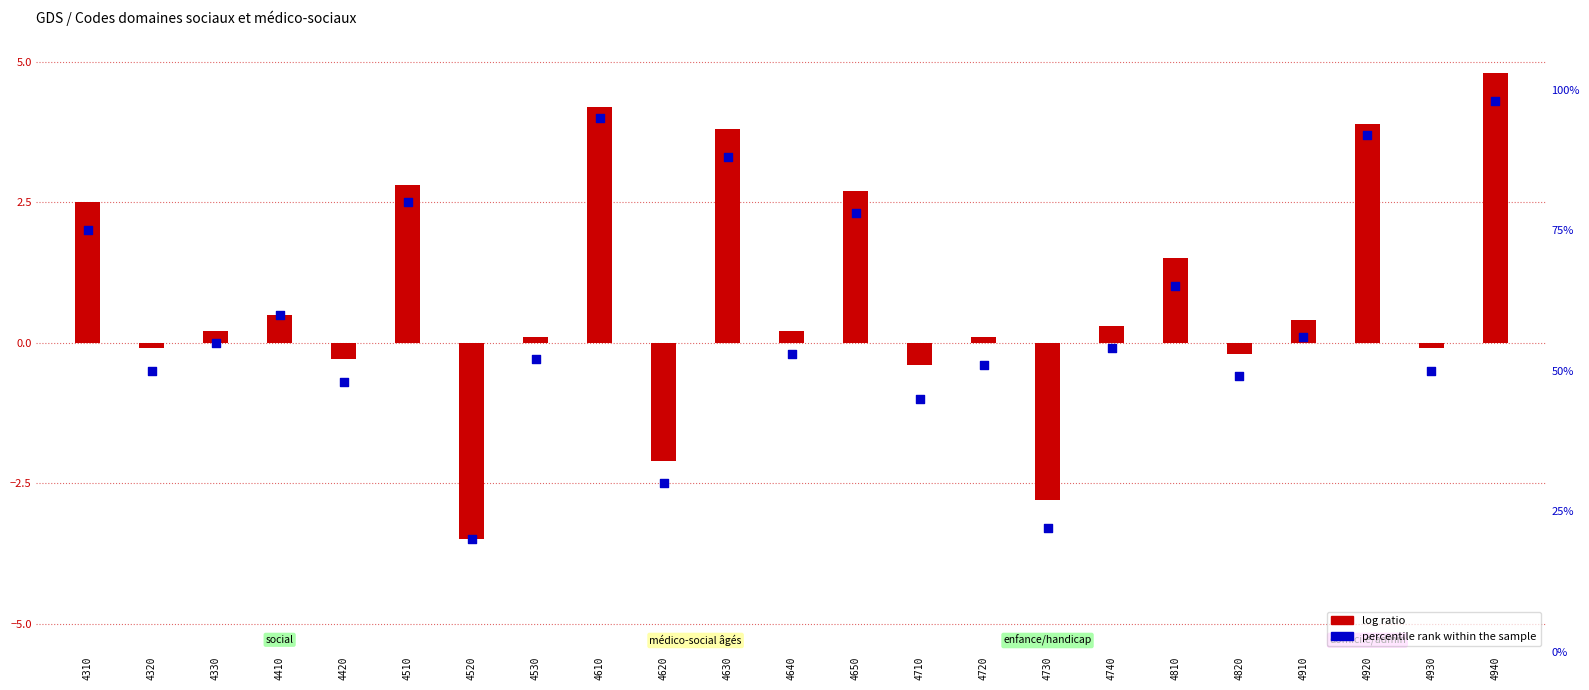

What is the ratio of the value at 4420 to the value at 4810?

0.7